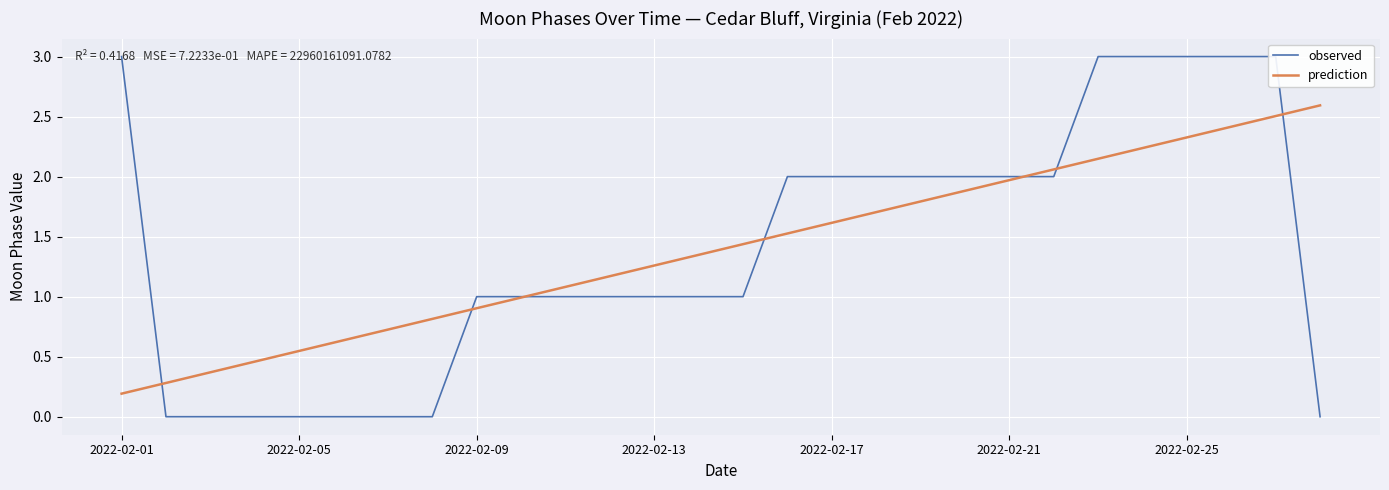

Is it true that observed equals 1.7 at 9?

False